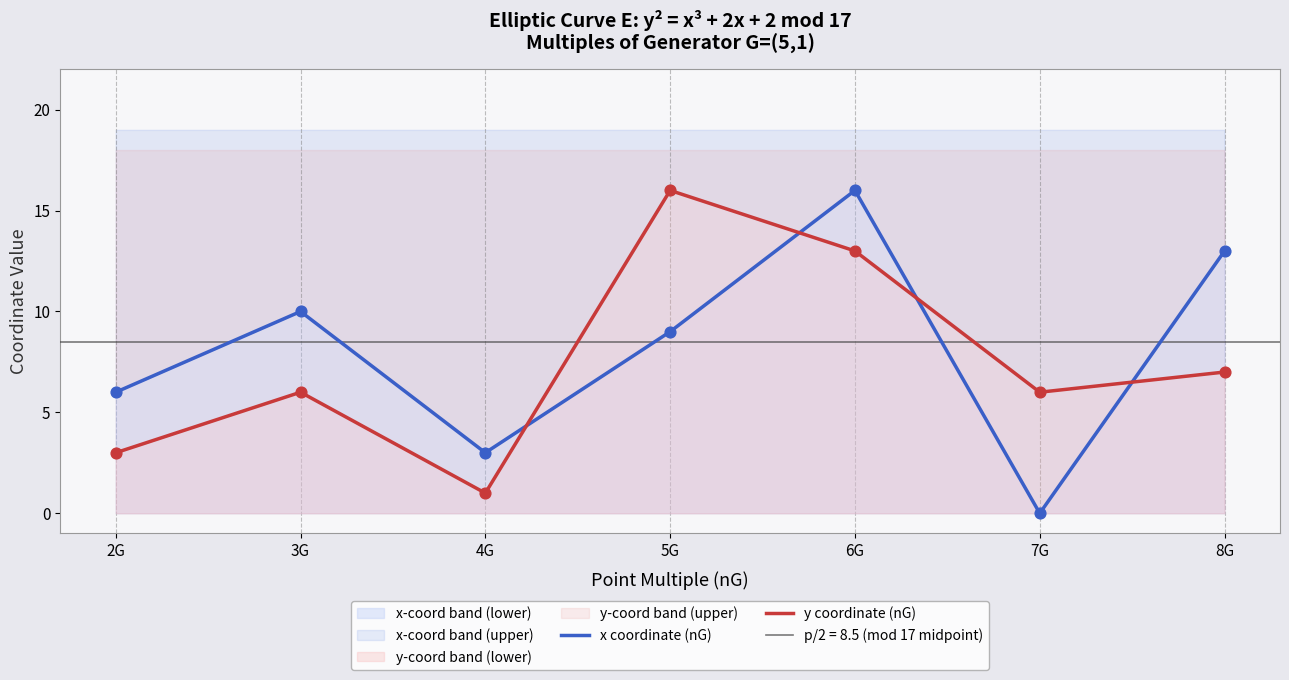

Which series contains the lowest Y value?

x coordinate (nG)